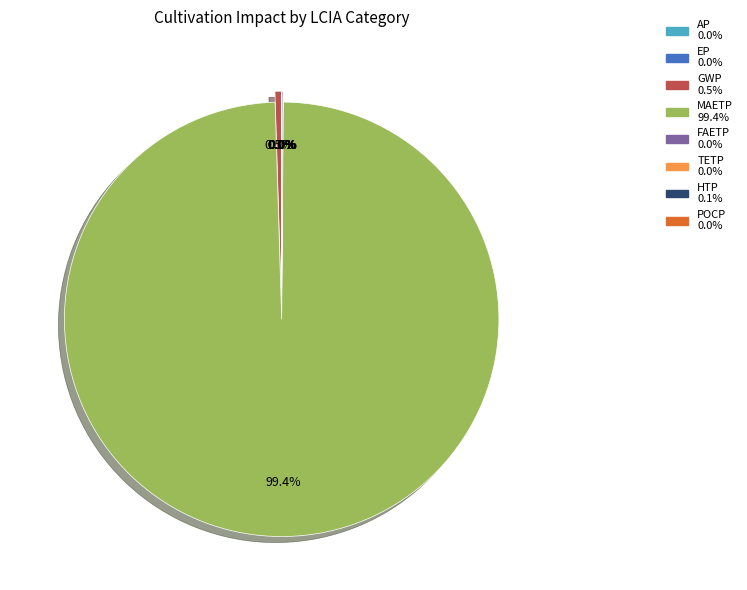

To the nearest percent, what is the difference between the largest and smallest slice percentages?

99%